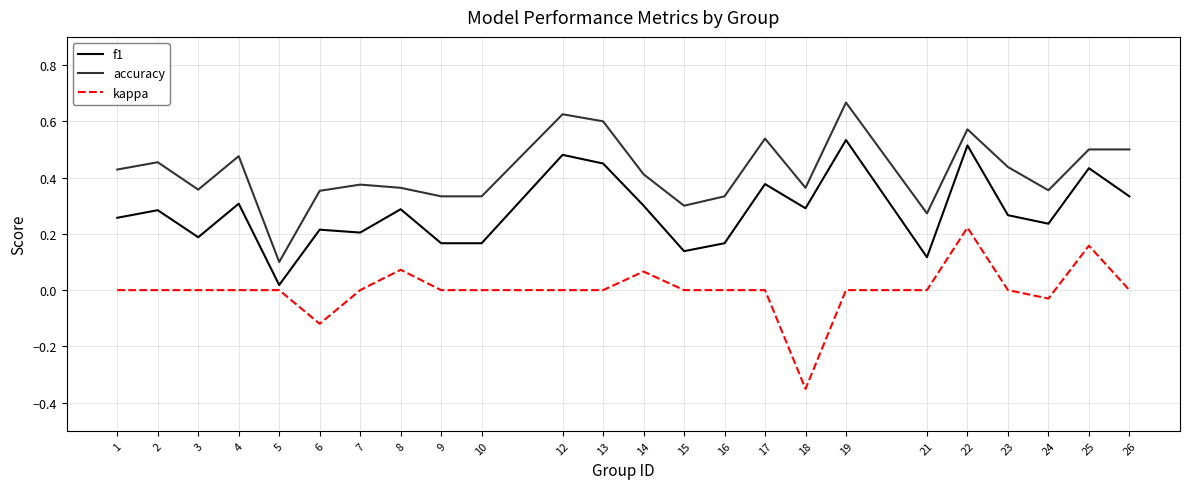

True or false: f1 and accuracy cross at least once.

False